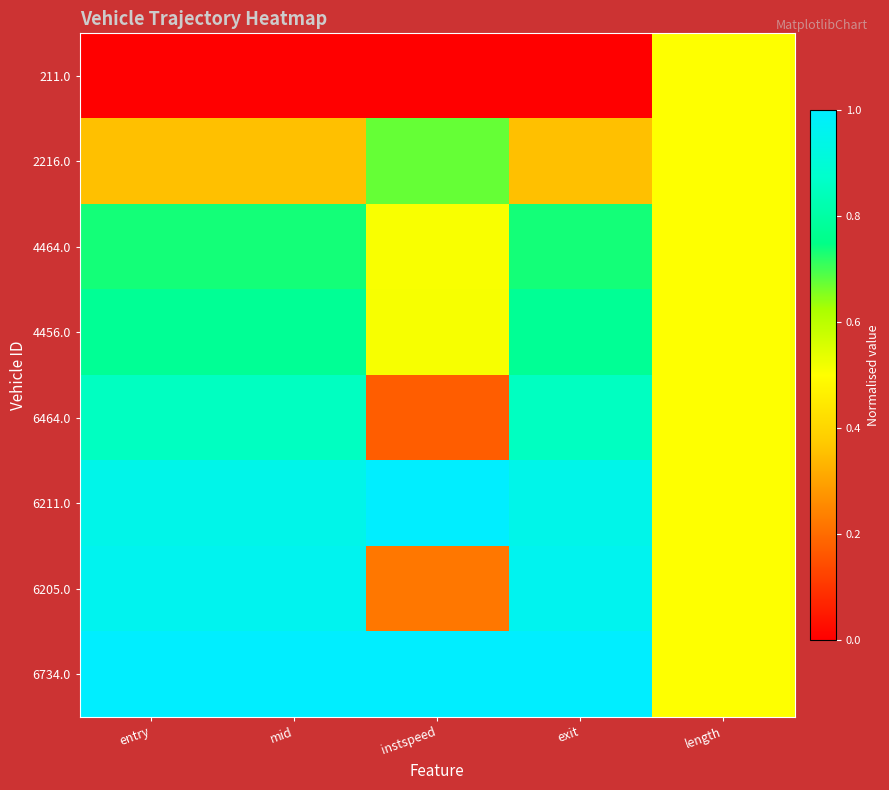

Which category has the lowest value across all series?

entry